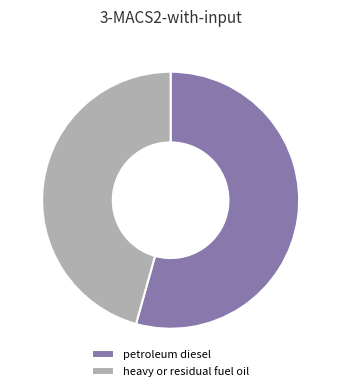

Rank the categories by value from lowest to highest.

heavy or residual fuel oil, petroleum diesel